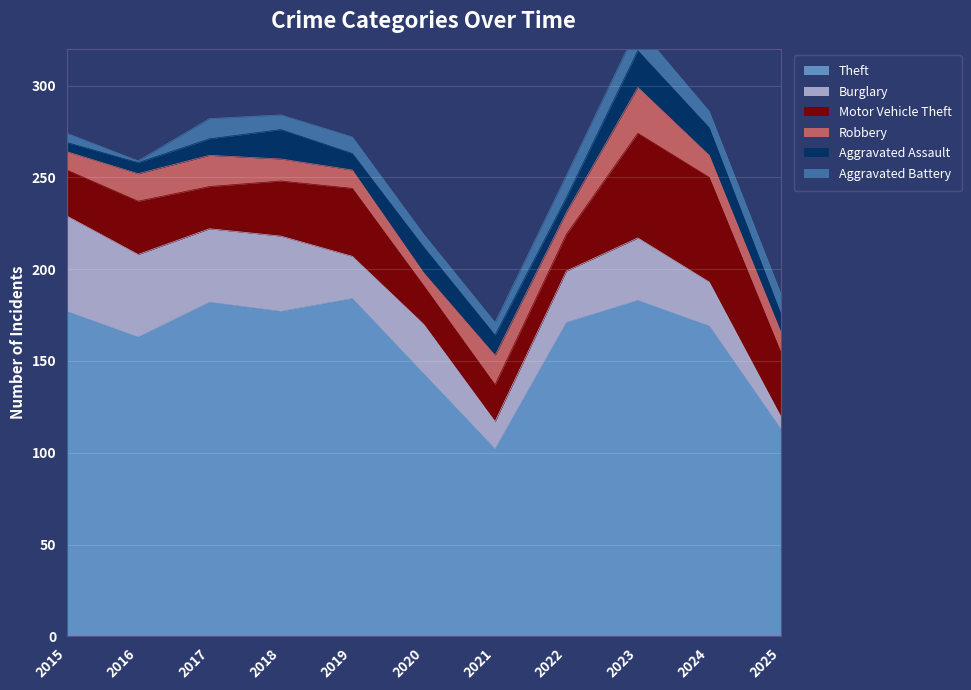

The value of Burglary at 2020 is 27. True or false?

True